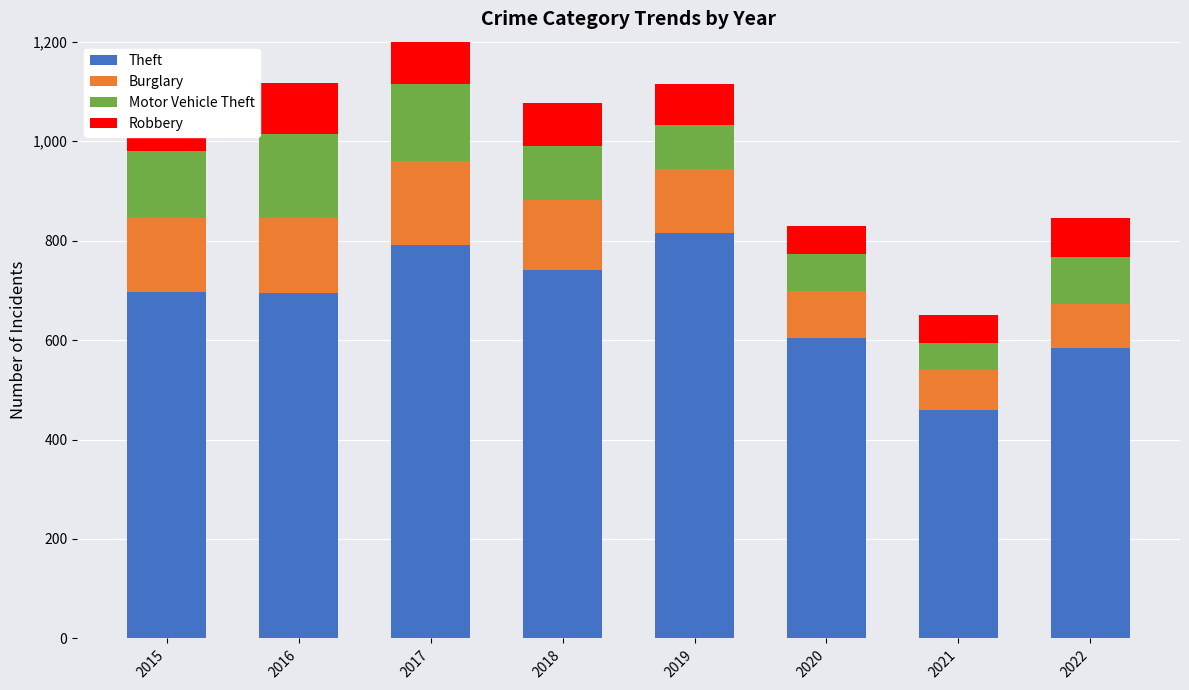

How many categories are shown in the chart?

8